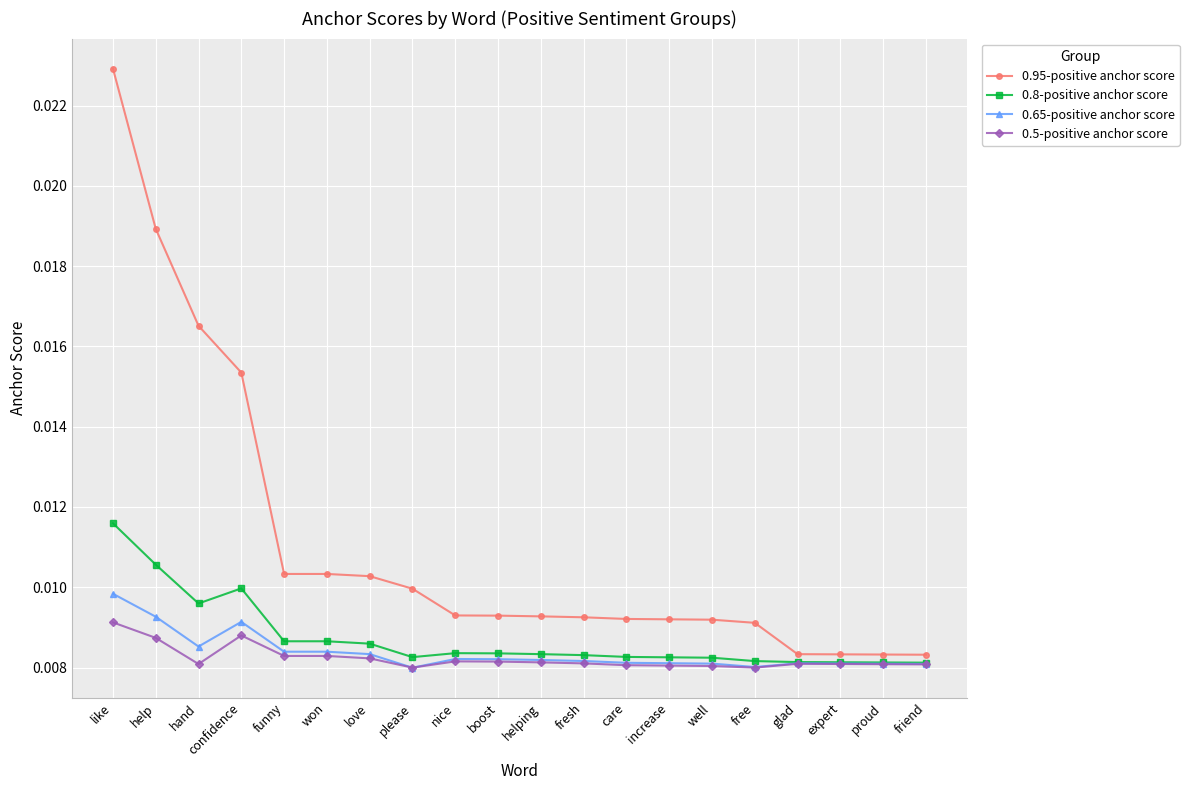

At which category is the sum across all series the highest?

like